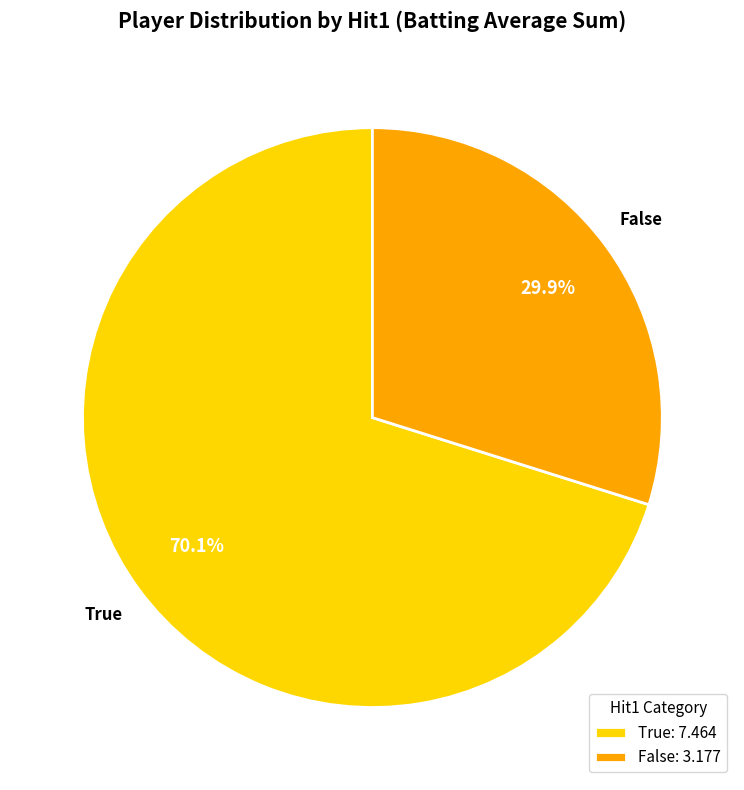

What percentage is the True slice, to the nearest percent?

70%